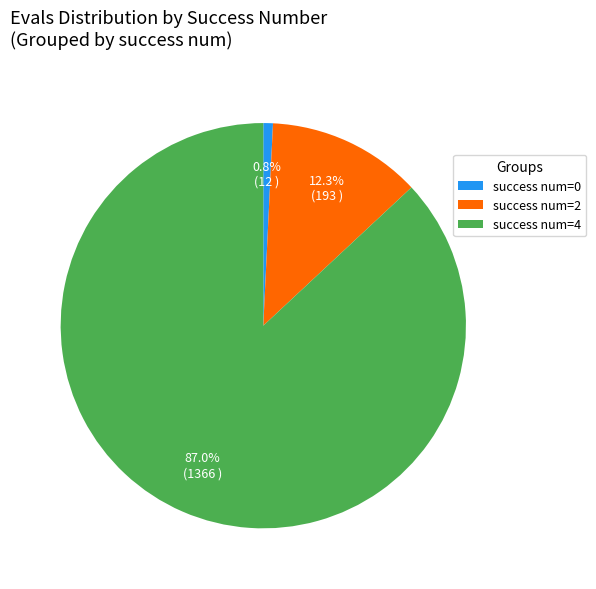

Which slice is the largest?

success num=4